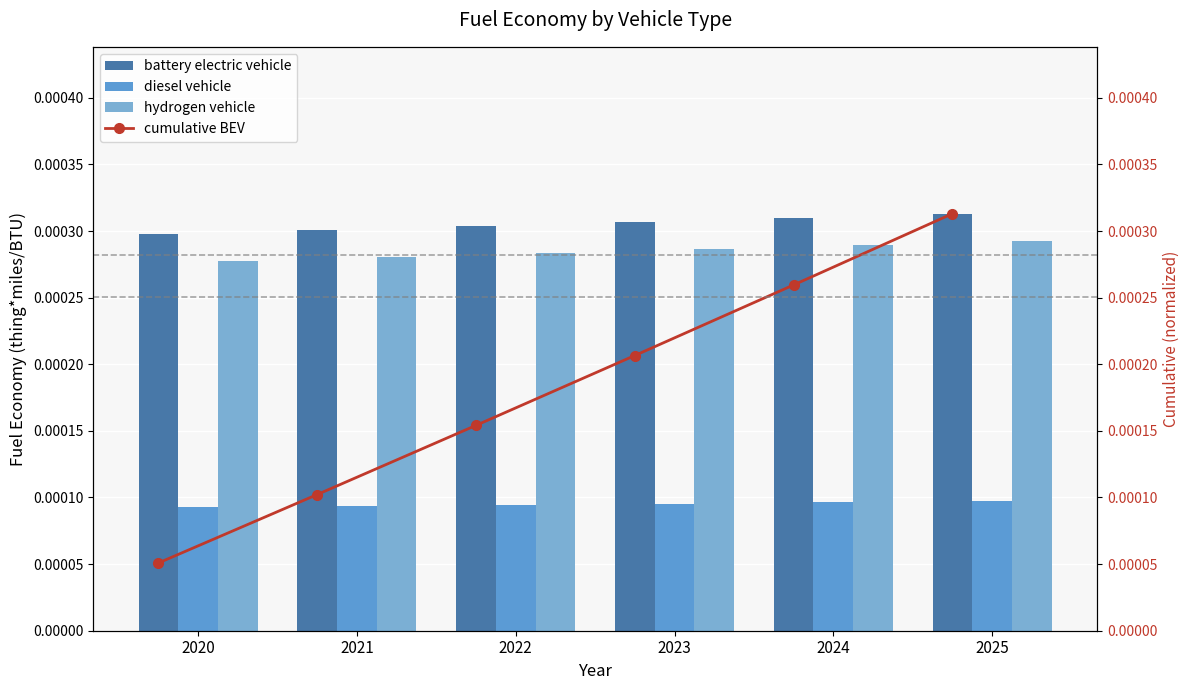

Where is battery electric vehicle nearest to the value 0?

2020